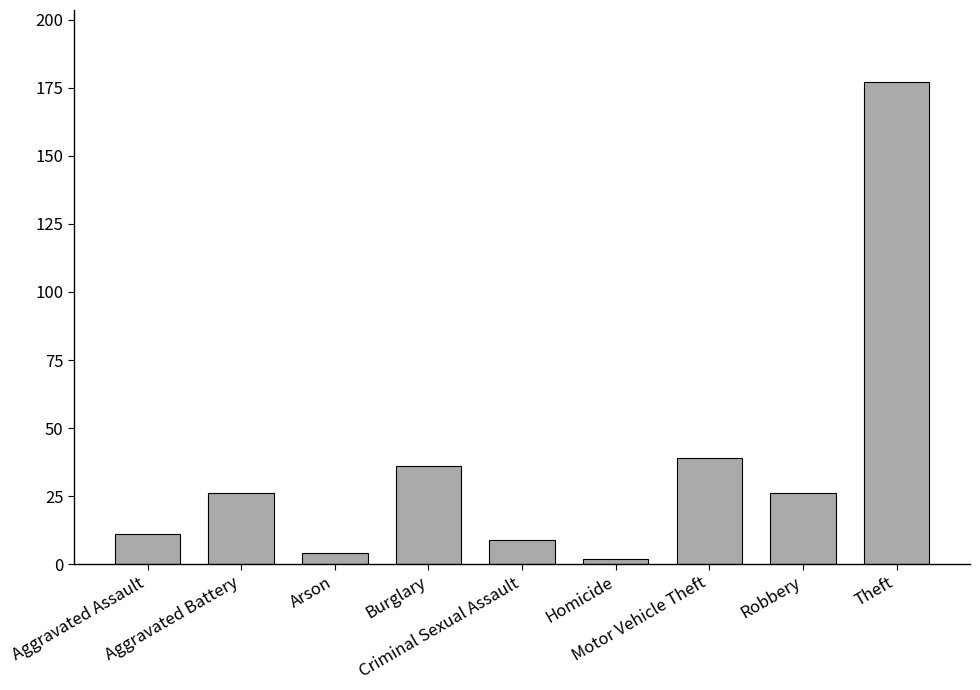

Reading left to right, list all the values displayed in this chart.

11	26	4	36	9	2	39	26	177